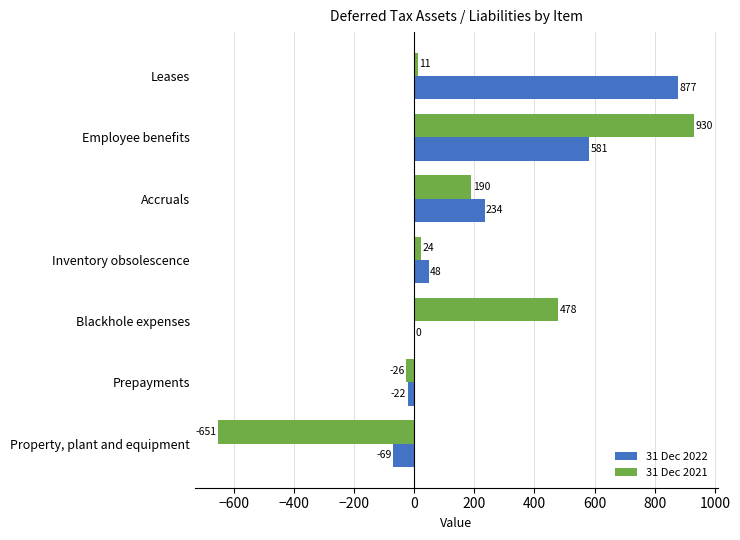

What is the sum of the 31 Dec 2021 values at Leases and Inventory obsolescence?

35